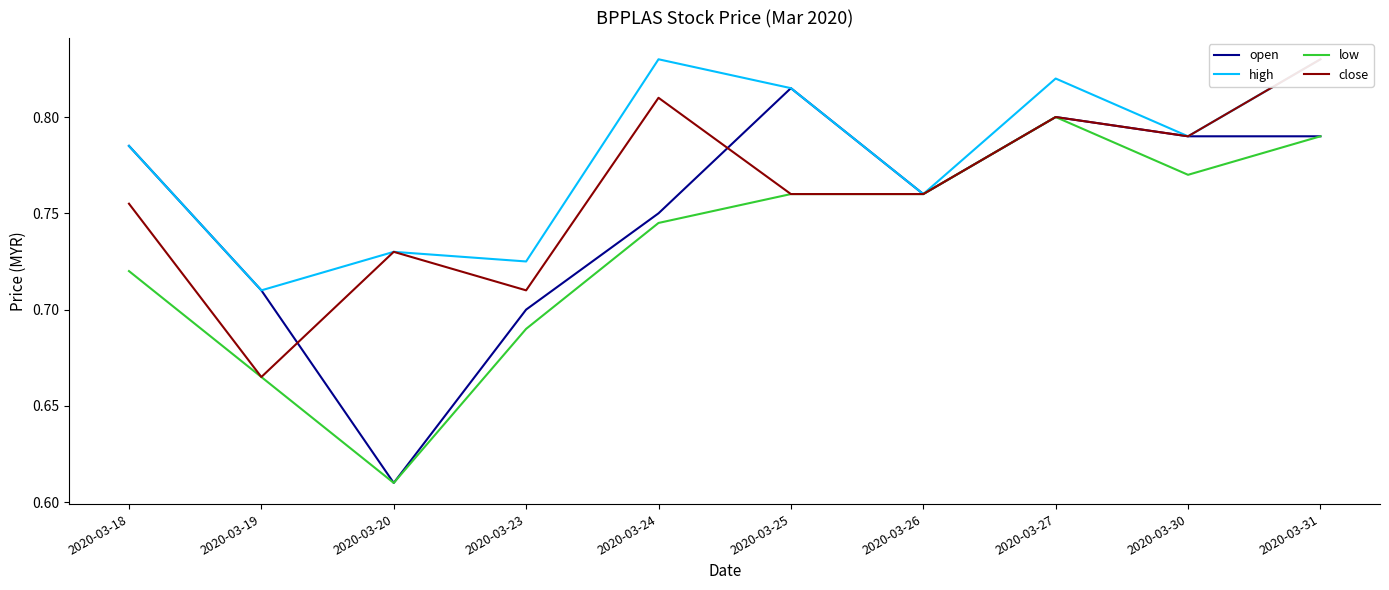

What is the total value across all series at 2020-03-18?

3.0